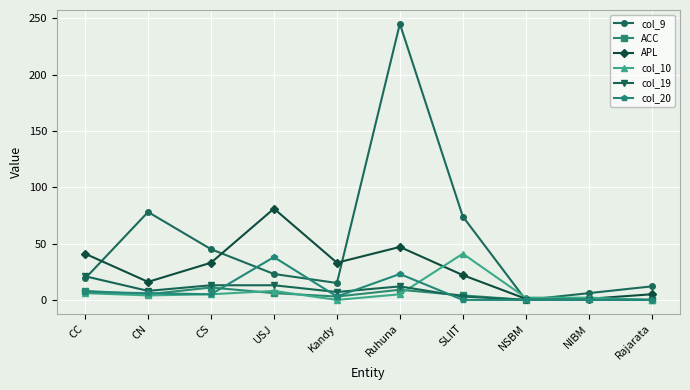

What is the label of the 7th point from the right?

USJ